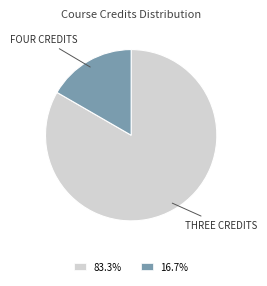

Which category has the biggest portion of the pie?

THREE CREDITS